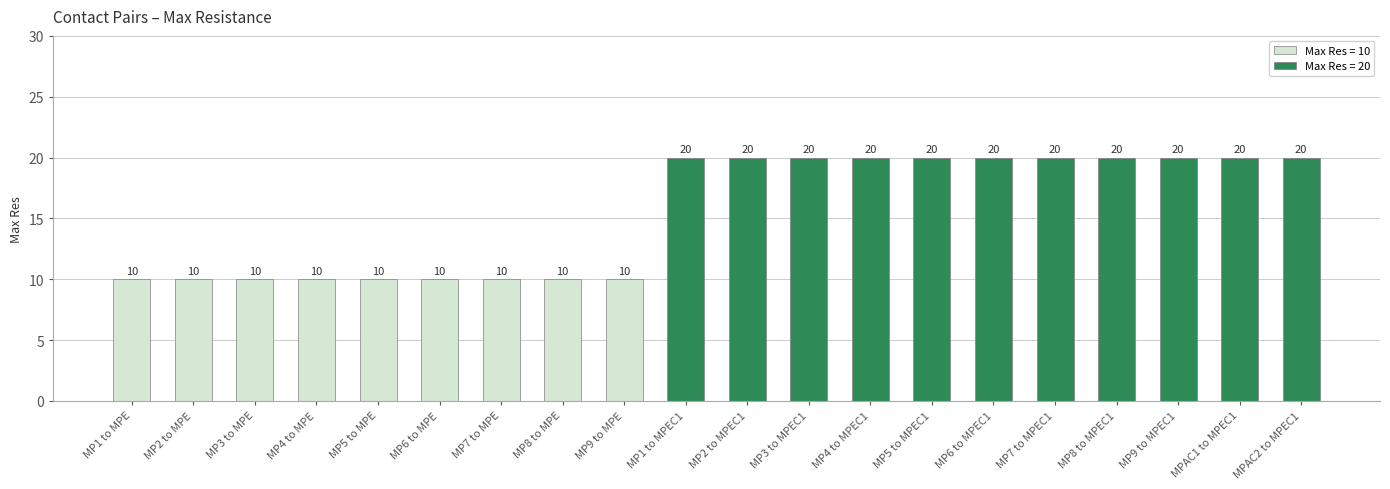

The value at MP9 to MPE is 2. True or false?

False